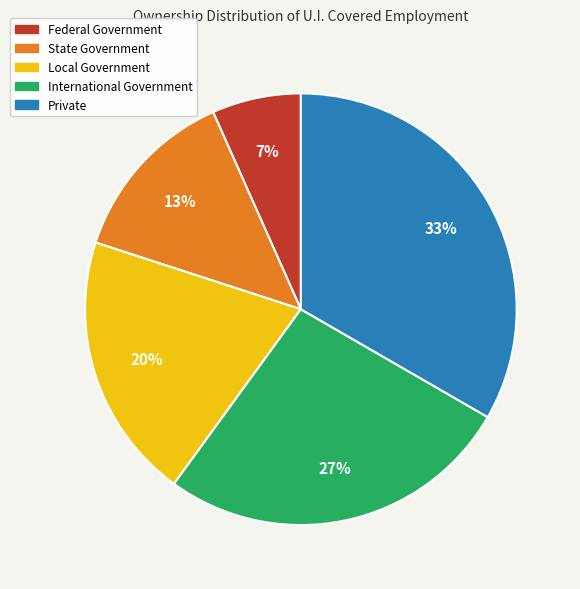

Is the sum of State Government and Local Government greater than half?

No